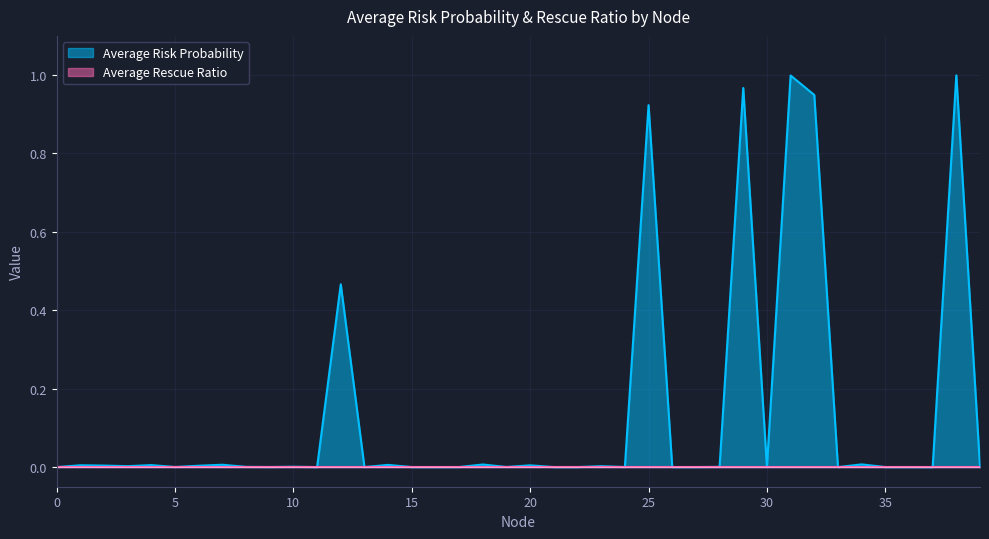

What is the difference between the second highest and second lowest values?

1.0